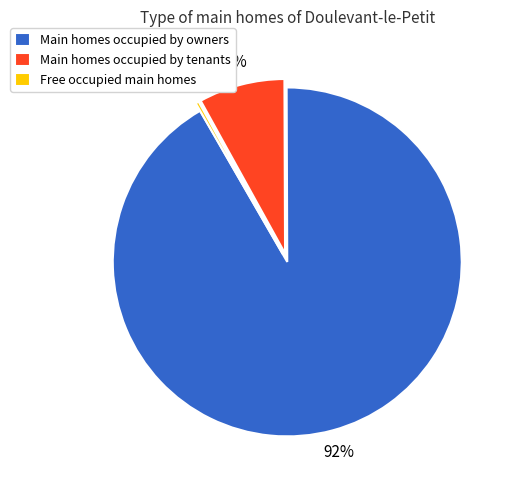

To the nearest percent, what is the average slice percentage?

33%